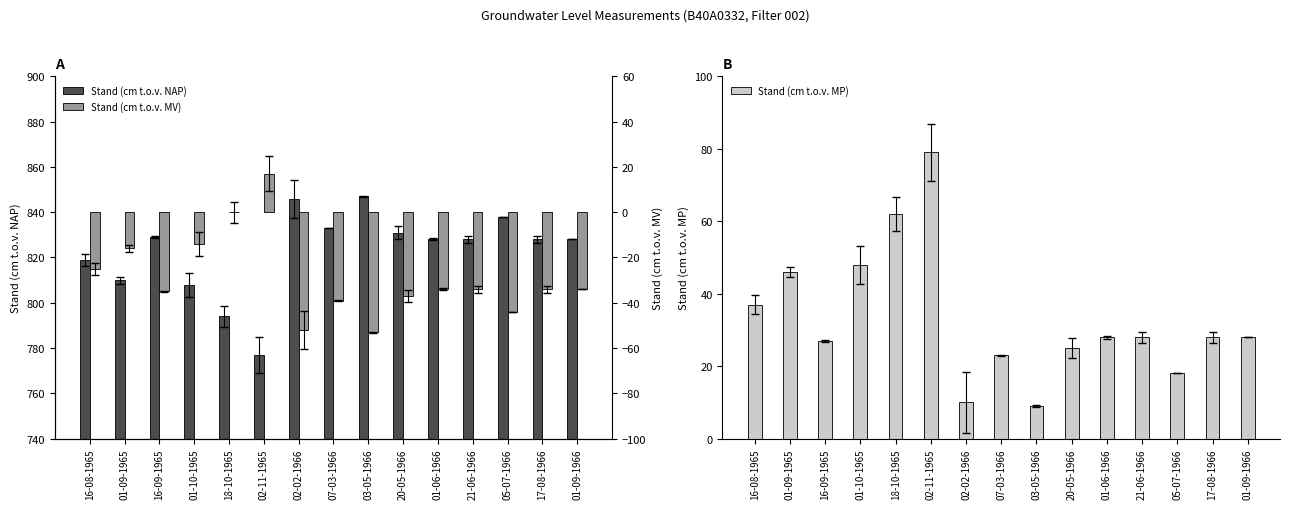

What position from the right is 05-07-1966?

3